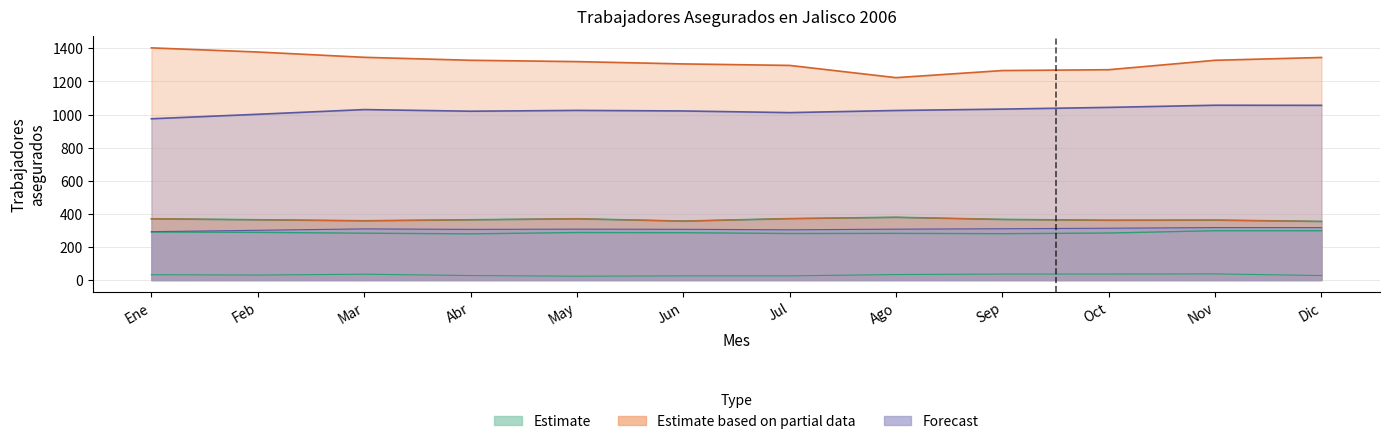

What is the spread (max minus min) of values at Ene?

1371.0